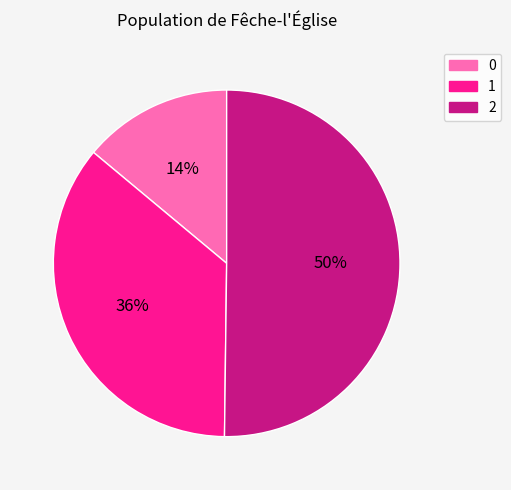

Count the number of slices in the pie.

3